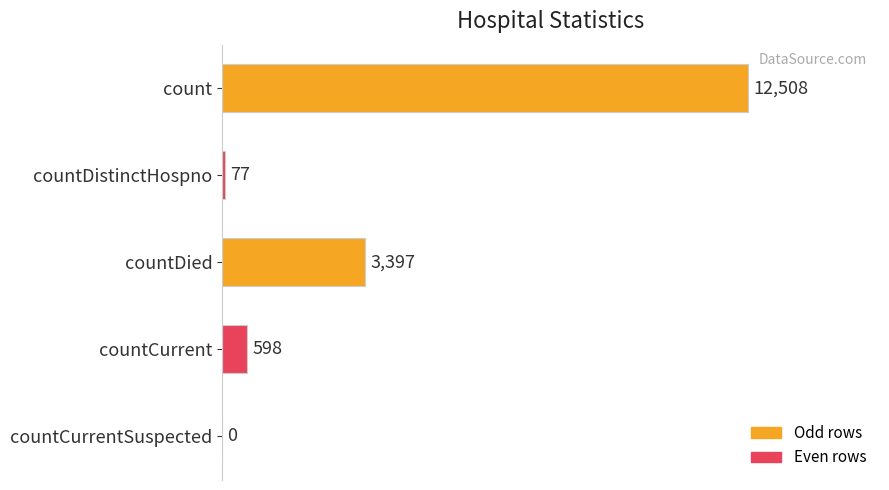

What is the sum of all values?

16580